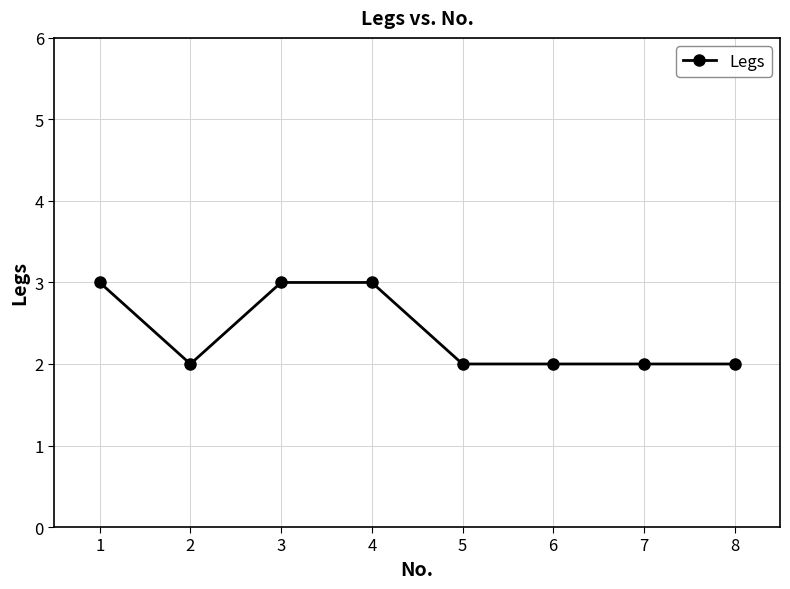

True or false: the data shows 1 at 5.

False